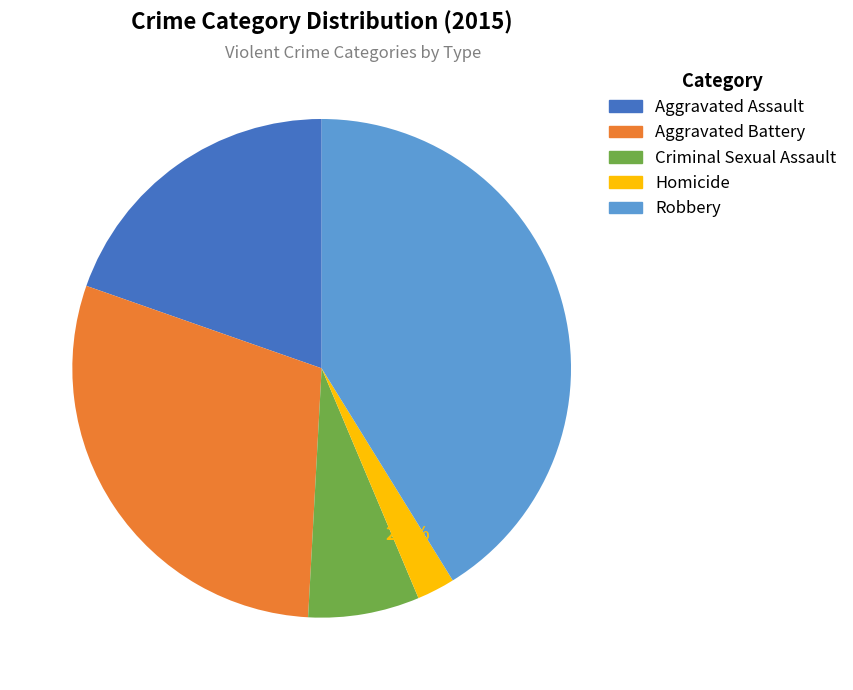

What is the total percentage of Robbery and Aggravated Assault?

60.8%